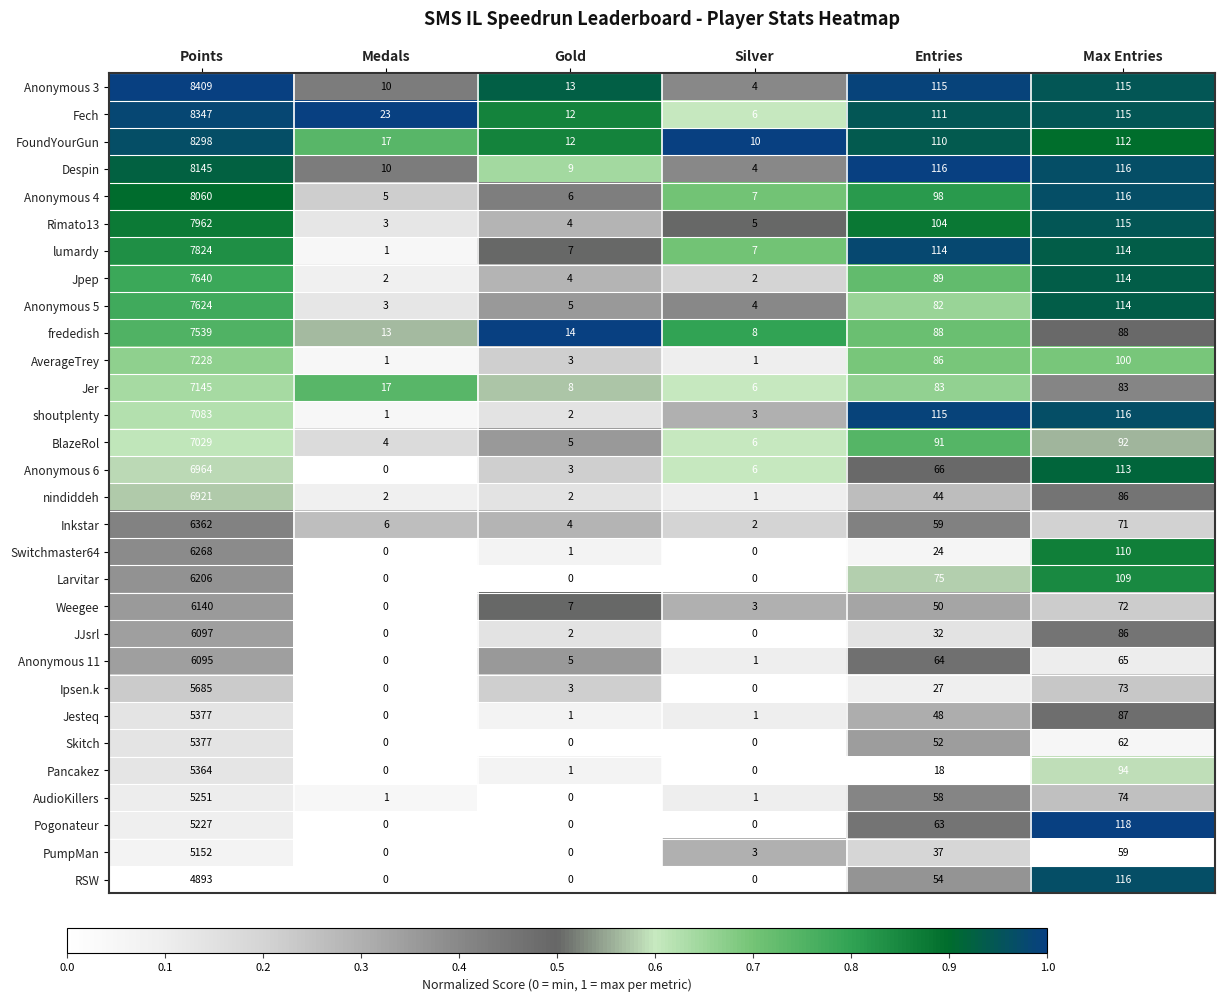

Between Gold and Entries, which series saw the biggest shift?

shoutplenty